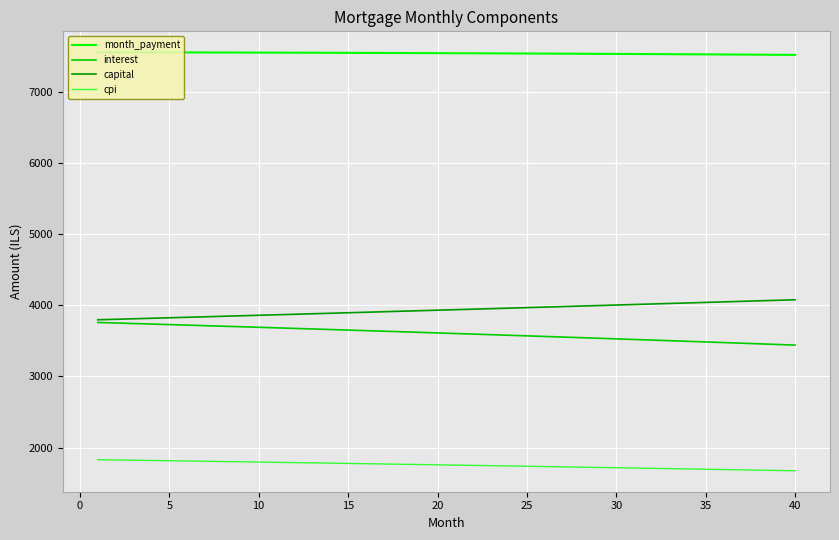

Which series has the largest total across all categories?

month_payment